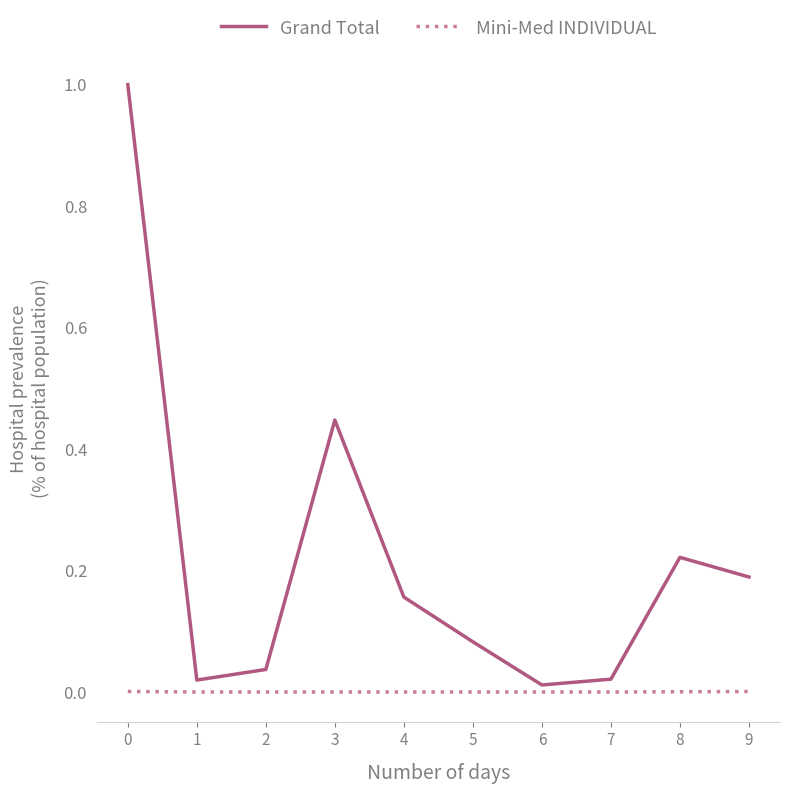

What are all the series names shown in the legend?

Grand Total, Mini-Med INDIVIDUAL